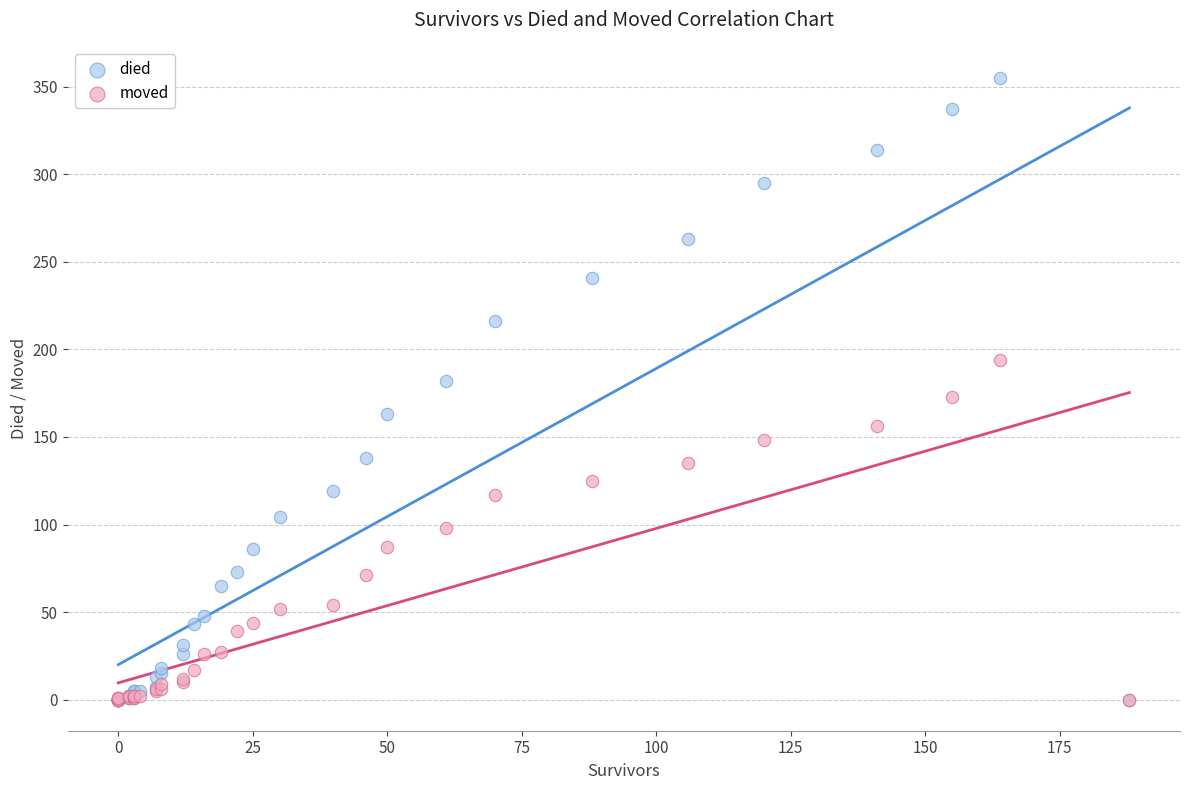

Which series has the widest spread of Y values?

died